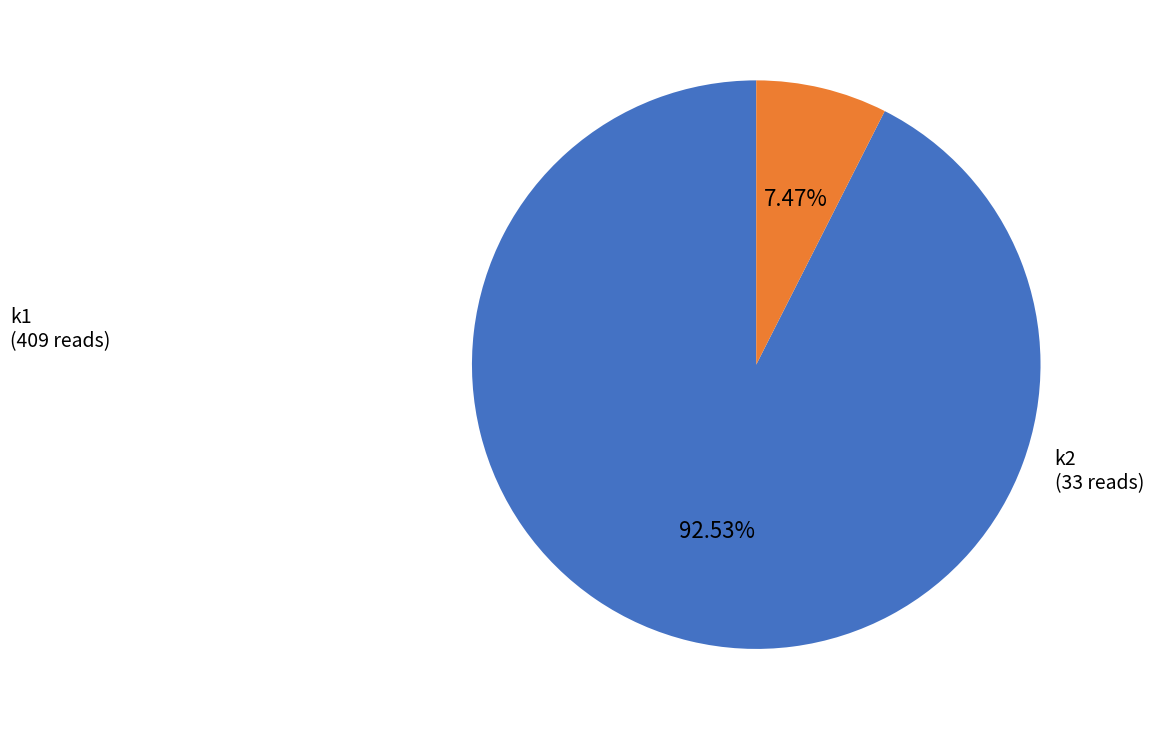

What is the ratio of the value at k1 to the value at k2?

12.4